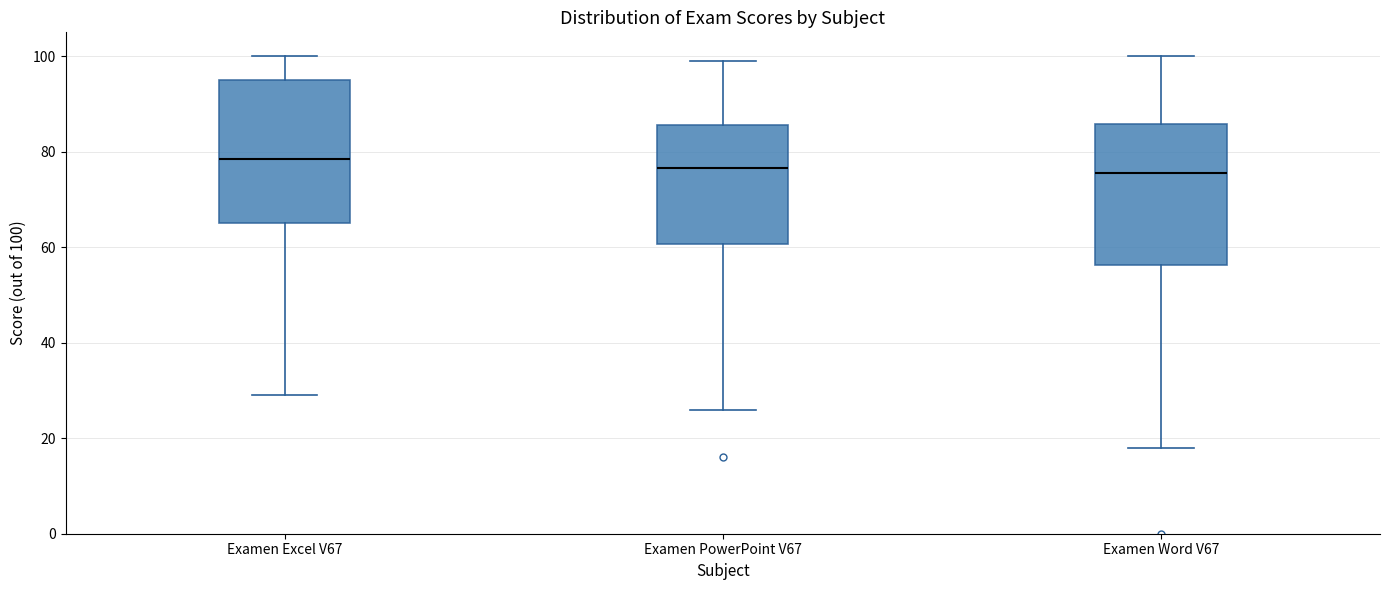

Reading left to right, transcribe this box plot: for each box, give where its median line is, the range the box spans, and where its two whiskers end, as read against the y-axis. The values are not printed on the chart, so give them approximately, as read against the axis.

Examen Excel V67: median 78, box 66 to 96, whiskers 30 to 100
Examen PowerPoint V67: median 76, box 60 to 86, whiskers 26 to 100
Examen Word V67: median 76, box 56 to 86, whiskers 18 to 100